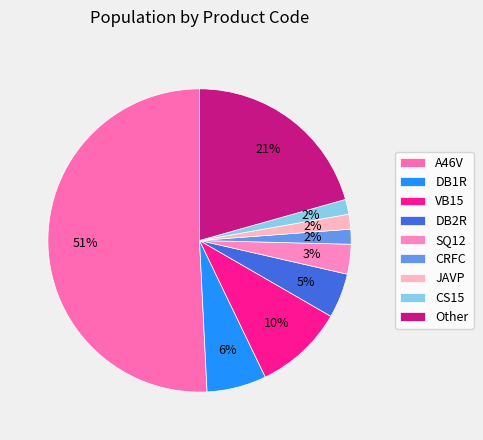

Count the number of slices in the pie.

9